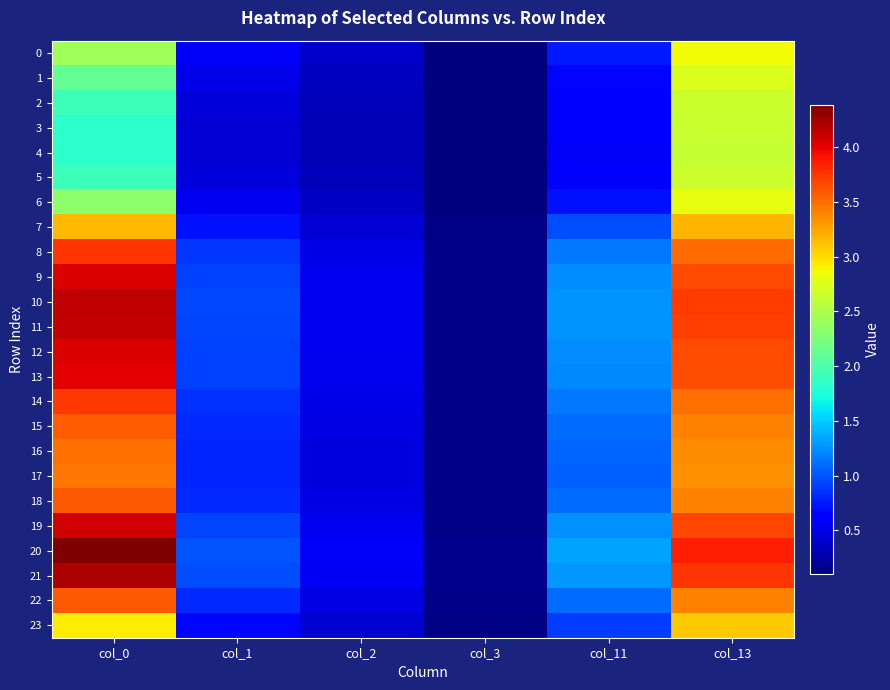

What is the greatest value displayed?

4.4